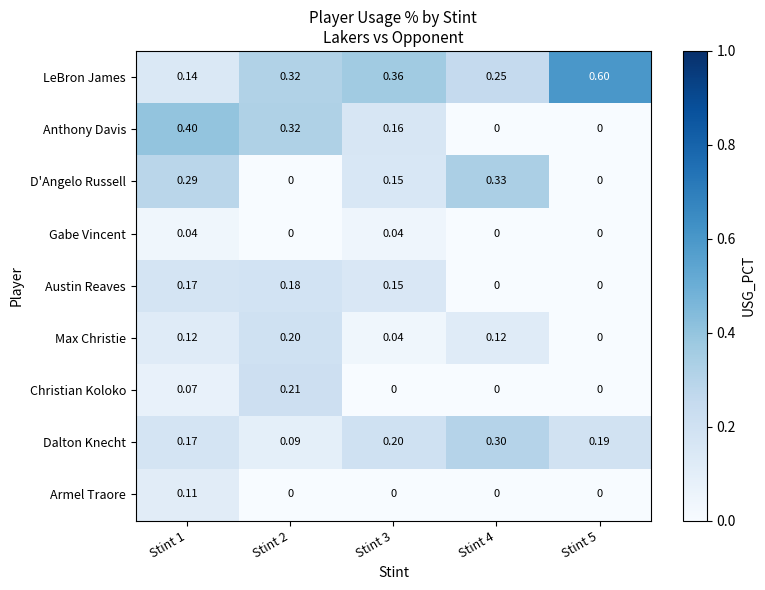

Is the value of Anthony Davis at Stint 1 greater than the value of Dalton Knecht at Stint 3?

Yes